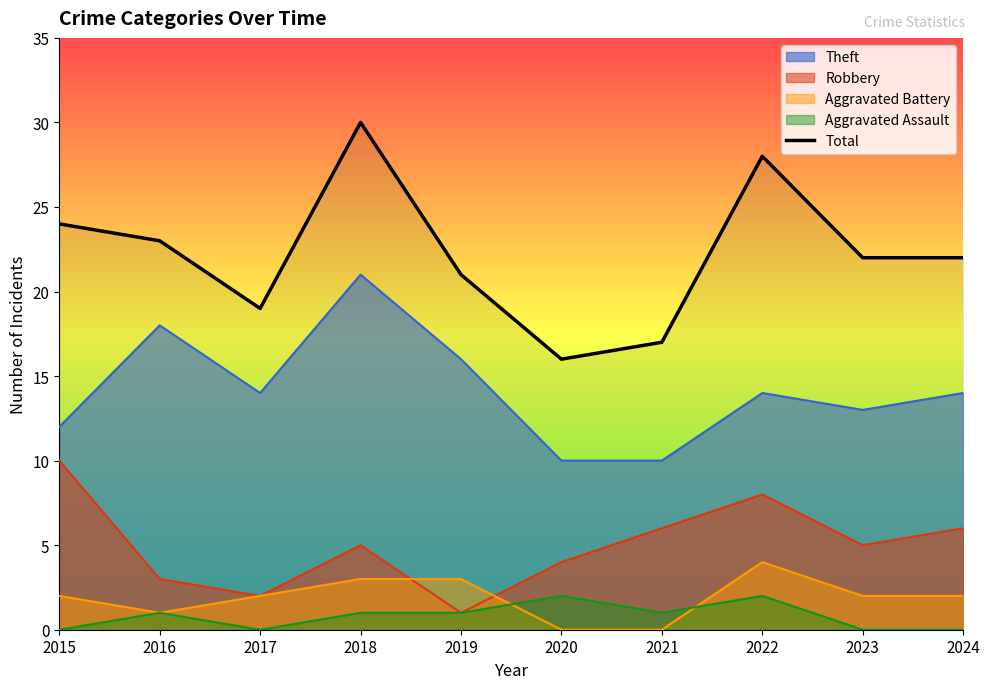

How many interior local valleys (lower than both neighbors) does the data have?

2